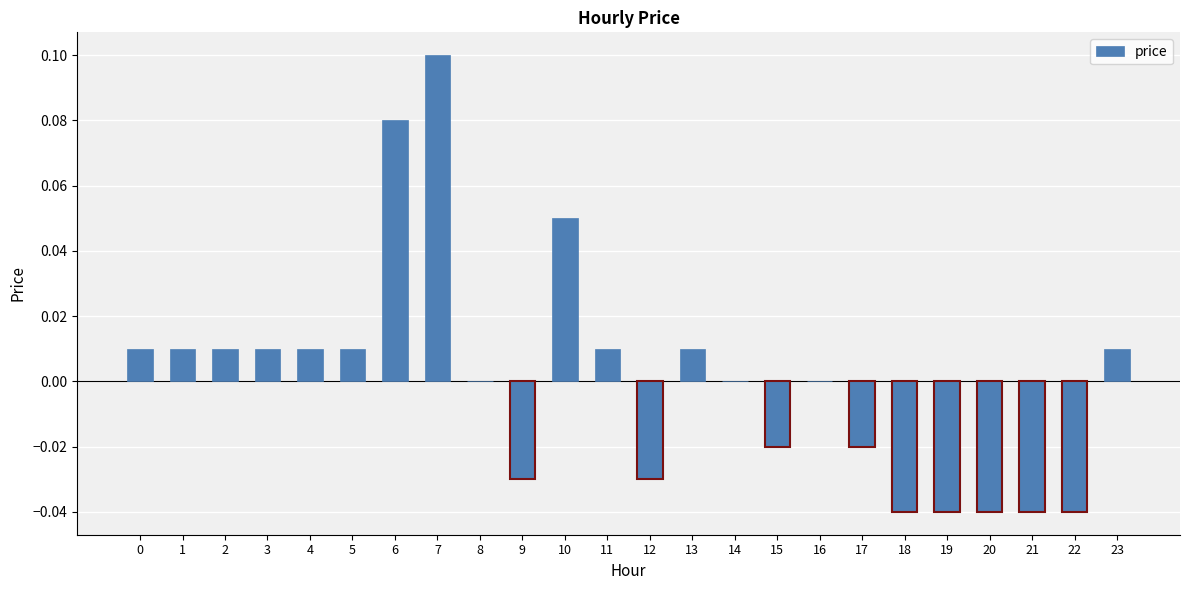

Which category has the highest value across all series?

7